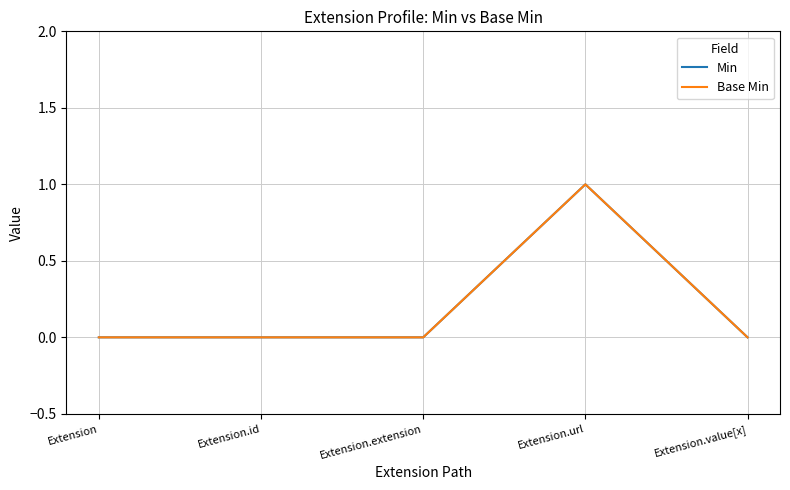

Does the chart have visible grid lines?

Yes